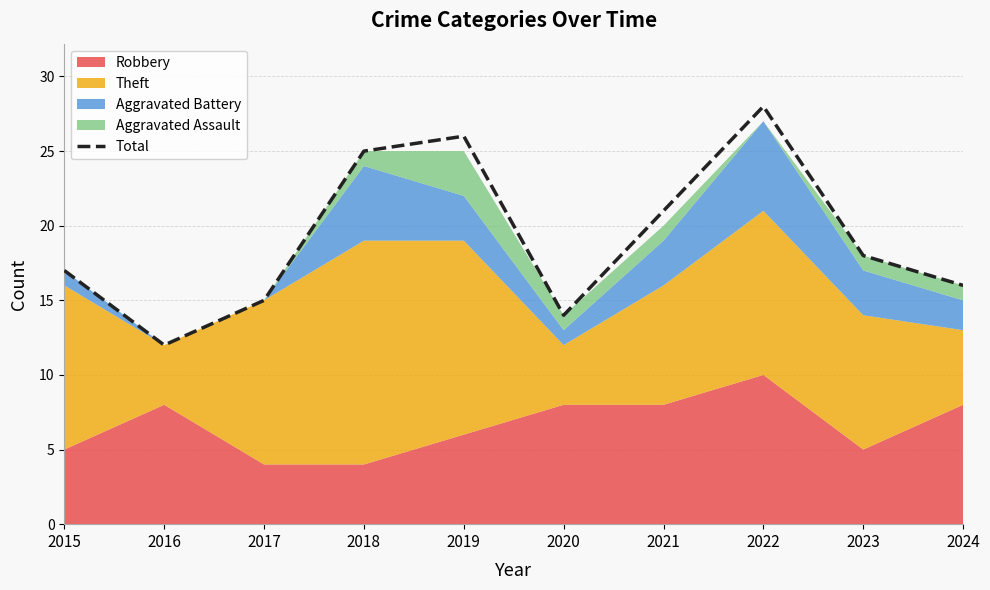

At which category does the data reach its first local peak?

2019